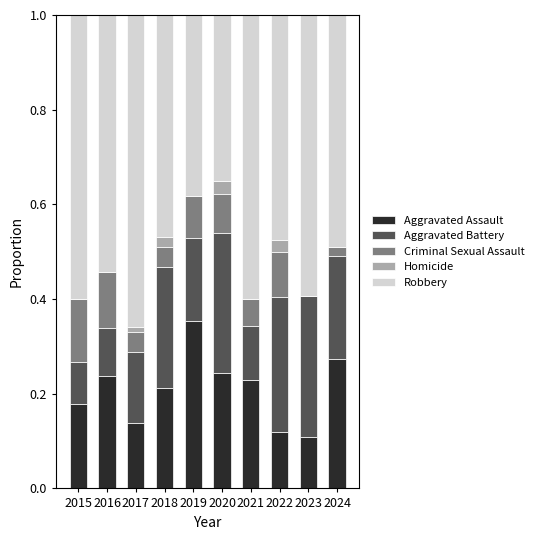

What is the total value across all series at 2021?

1.0